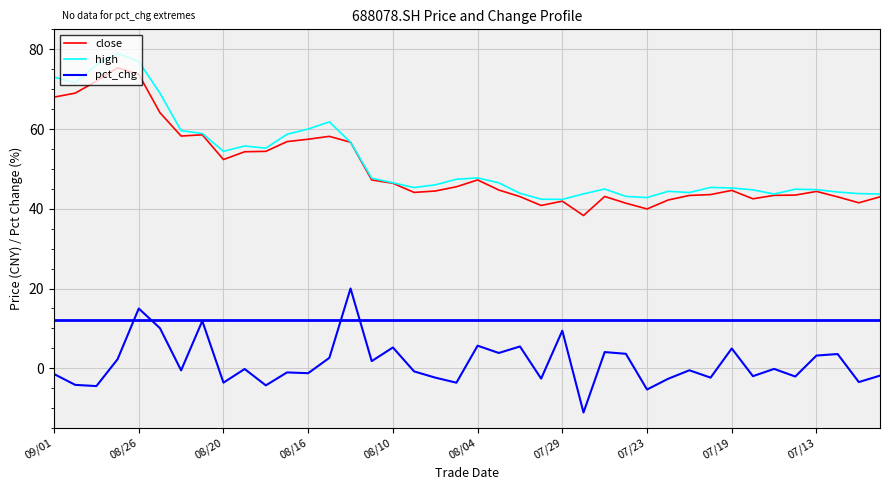

What is the lowest value of the close series?

38.3